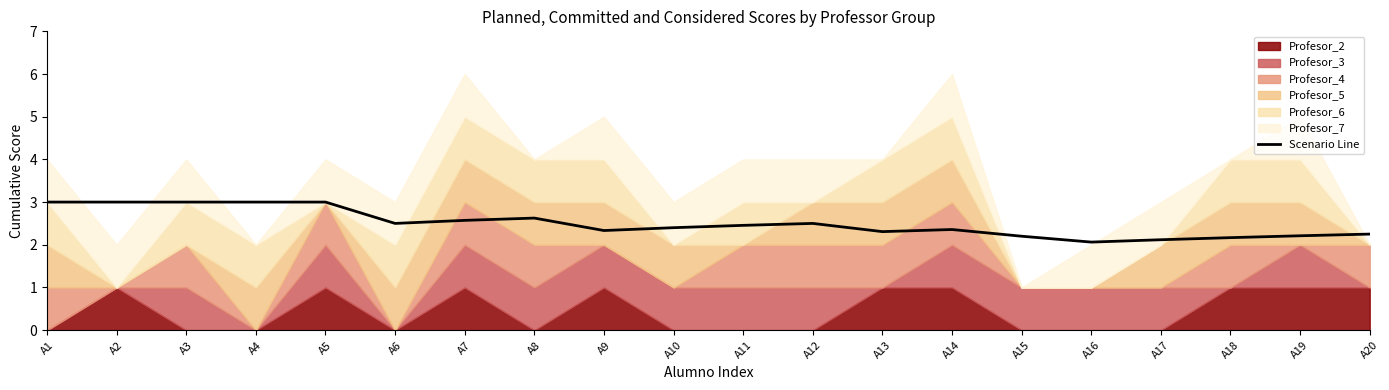

List the labels in order of value, largest first.

A1, A2, A3, A4, A5, A8, A7, A6, A12, A11, A10, A14, A9, A13, A20, A19, A15, A18, A17, A16